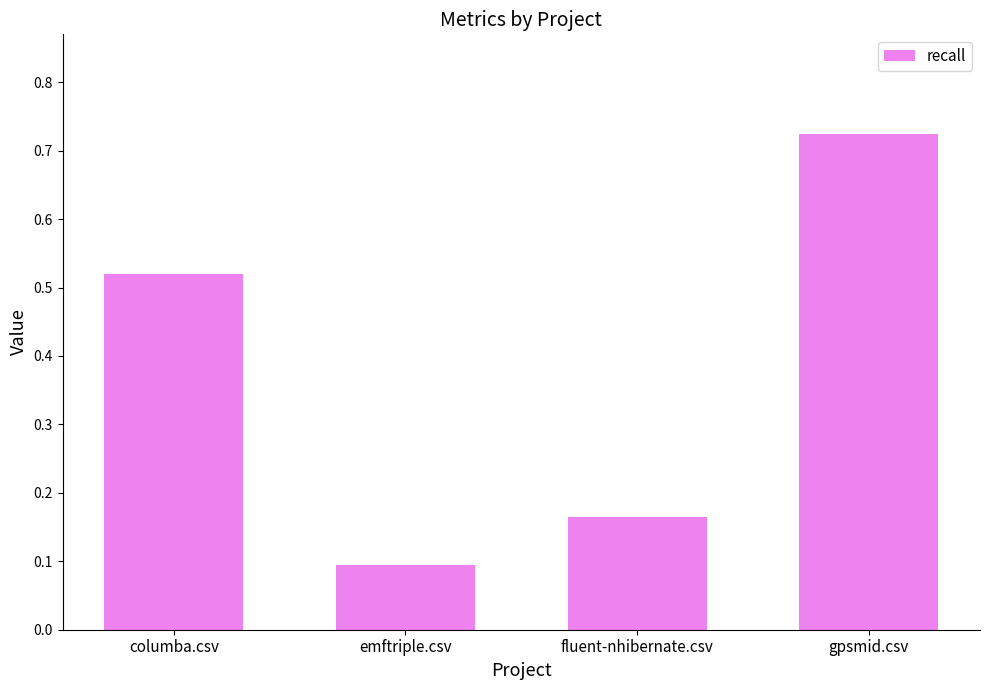

What is the difference between the maximum and minimum values?

0.6